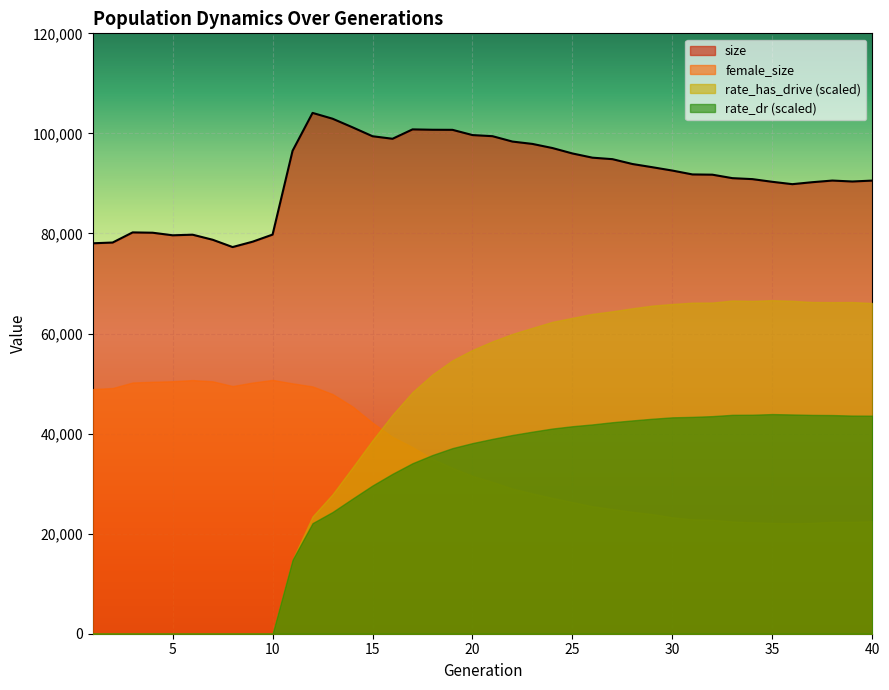

Rank the series at 5 from highest to lowest value.

size, female_size, rate_dr, rate_has_drive